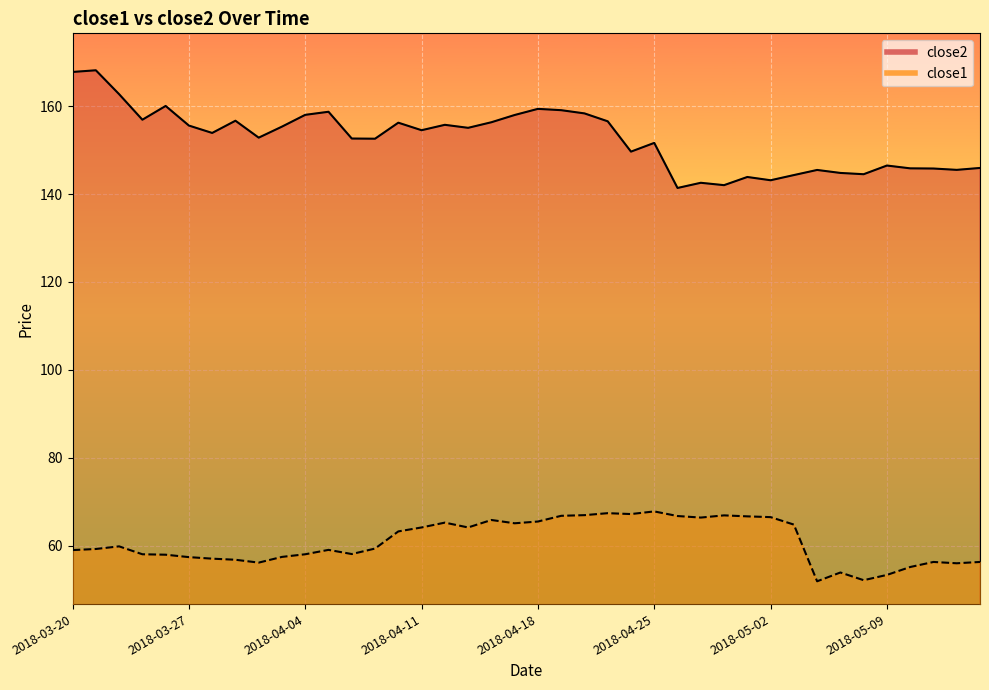

Rank the series by their average value, from lowest to highest.

close1, close2